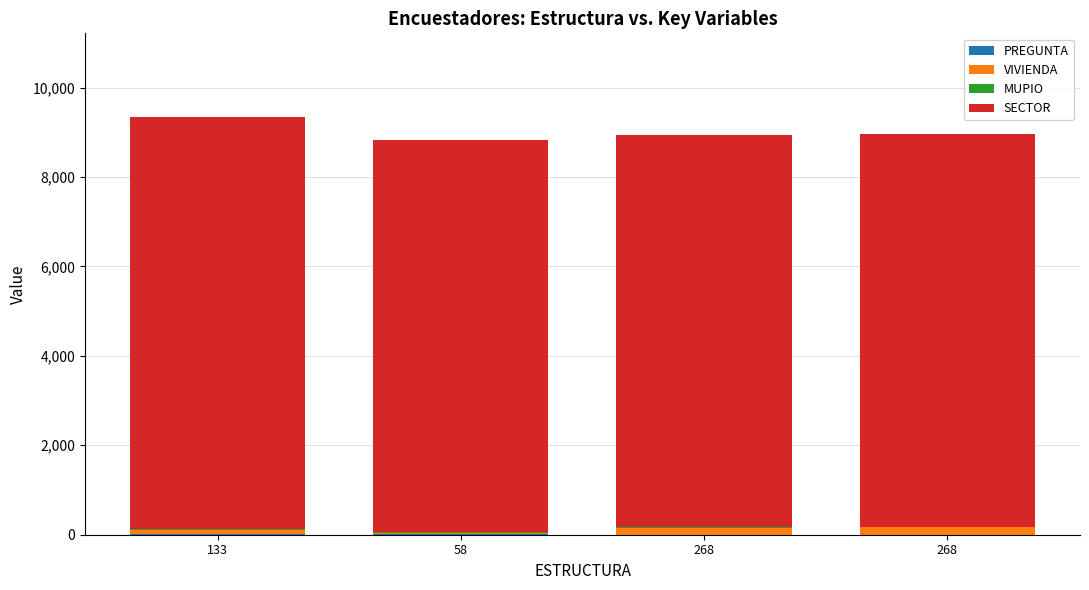

Are the bars horizontal?

No